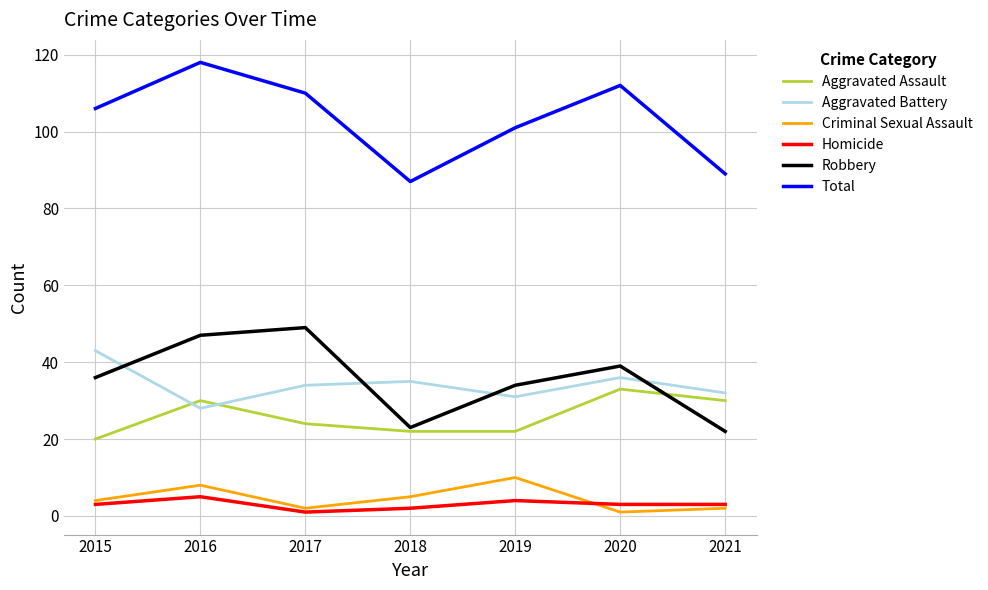

At which label is Total closest to 102?

2019